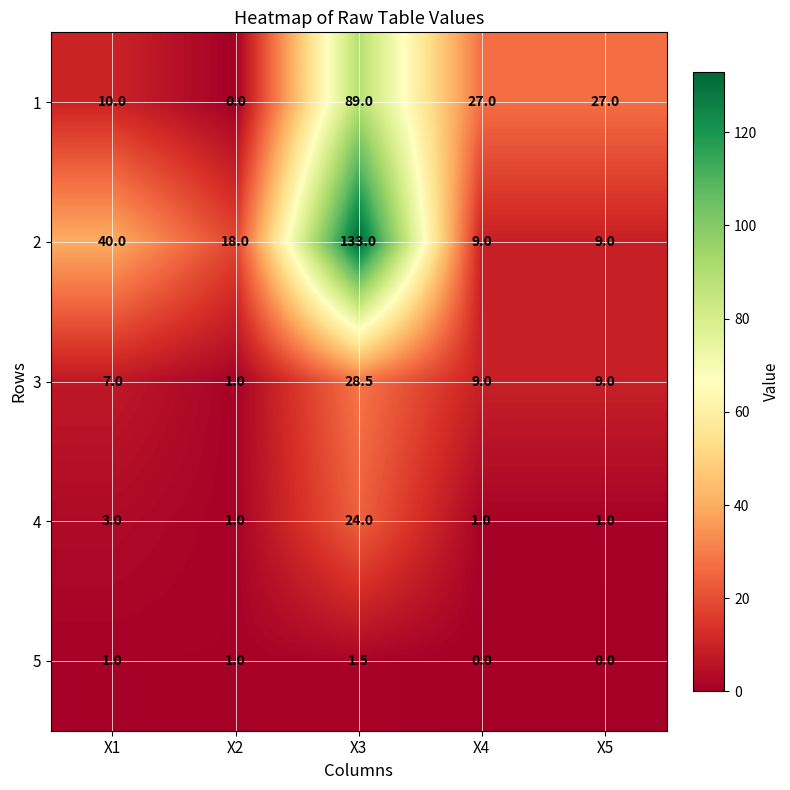

At which category is the sum across all series the highest?

X3